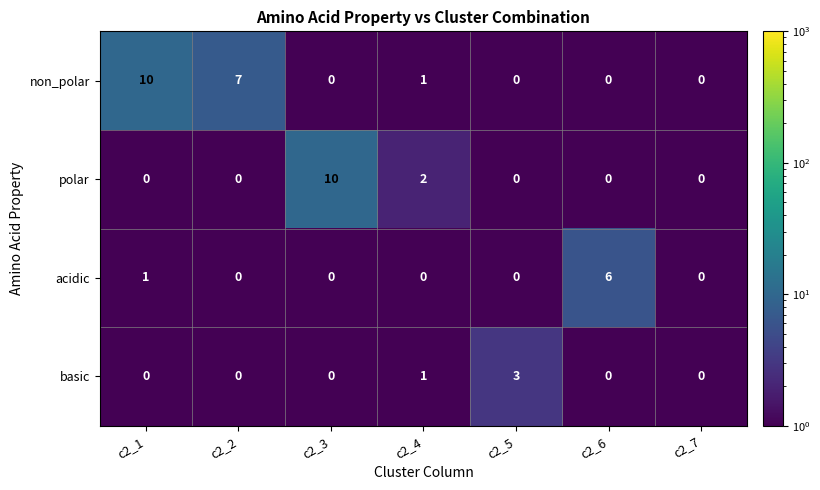

What is the total value across all series at c2_2?

7